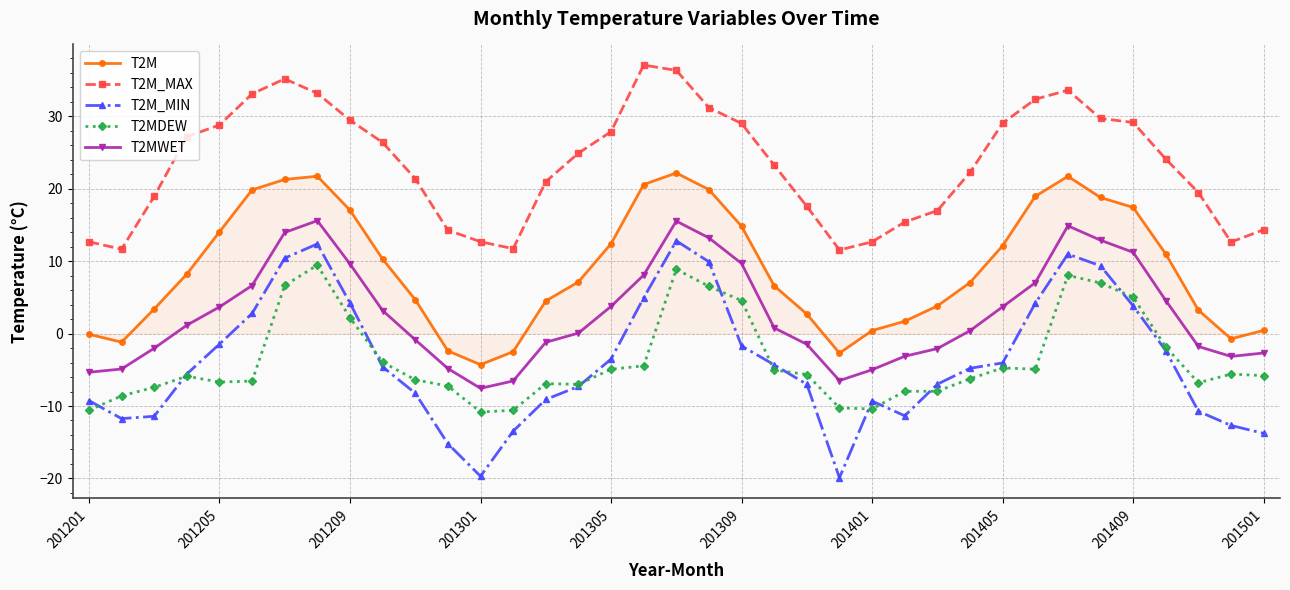

Which series has the largest total across all categories?

T2M_MAX